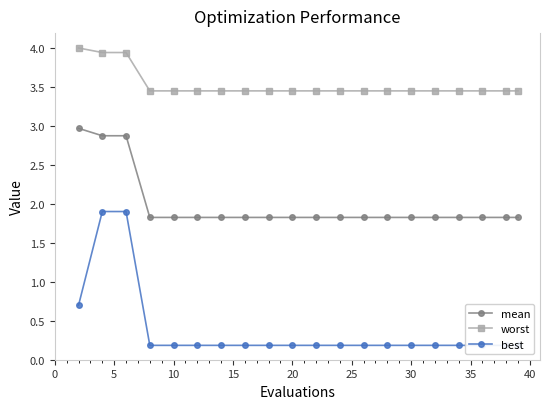

True or false: mean has a value of 1.8 at 20.

True